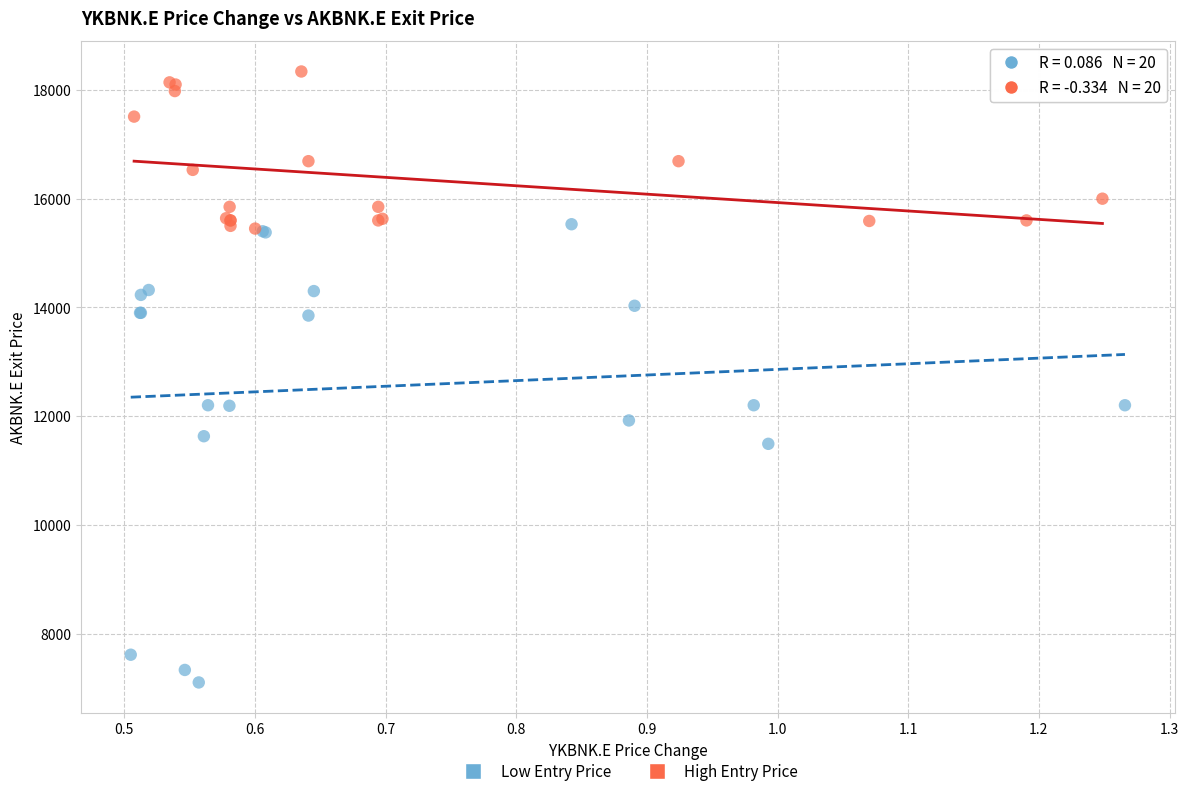

Which series reaches the maximum Y coordinate?

High Entry Price